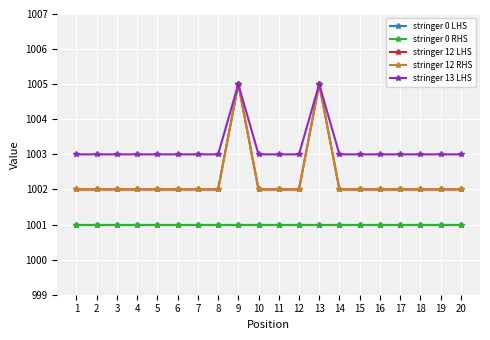

At which category is the sum across all series the highest?

9